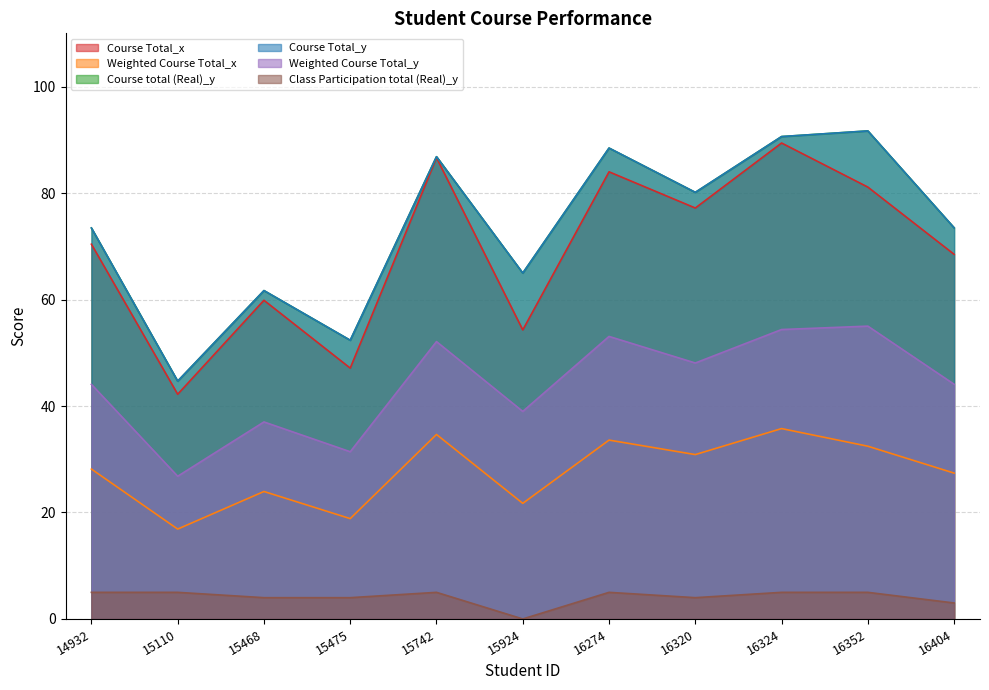

At which category is the sum across all series the highest?

16324